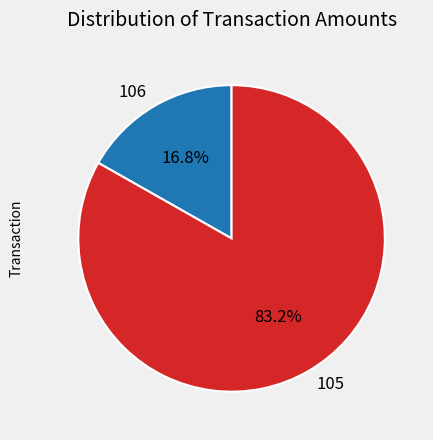

Does 105 represent more than half of the total?

Yes